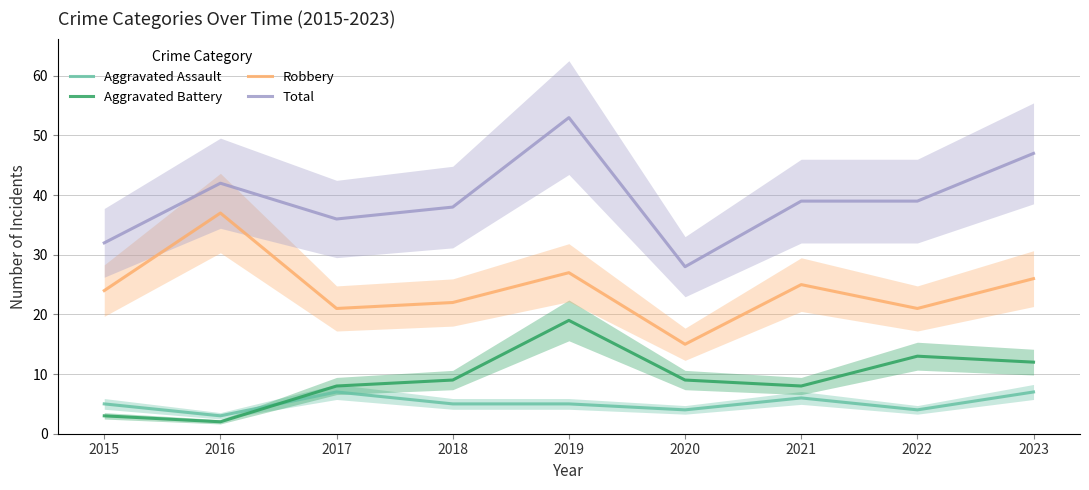

What is the maximum value shown in the chart?

53